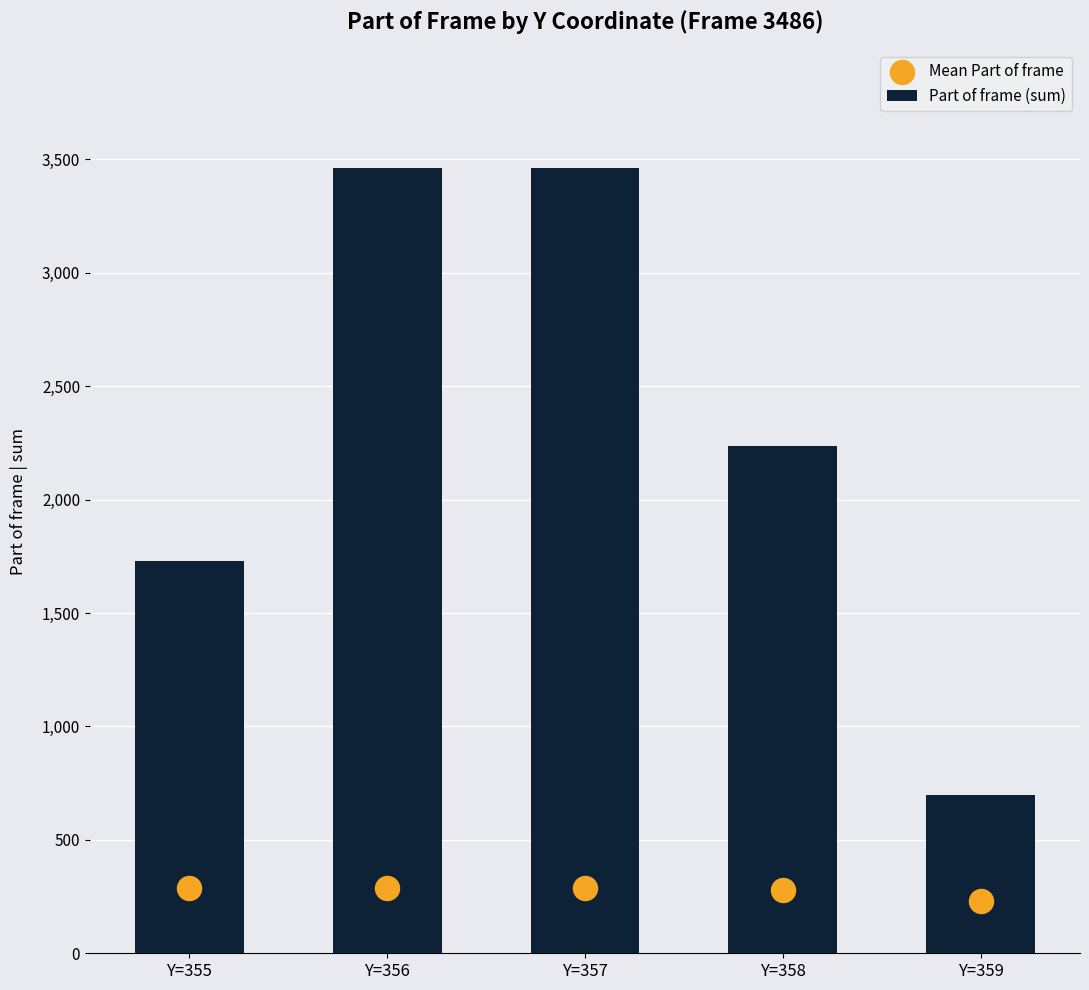

Is the value of Part of frame (sum) at Y=358 greater than the value of Mean Part of frame at Y=358?

Yes